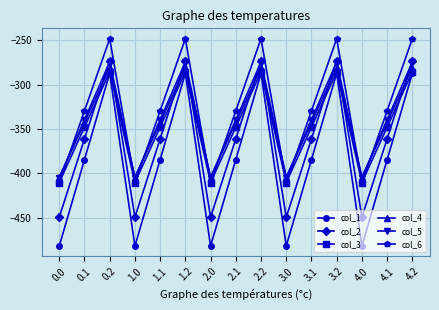

How many interior local valleys does the col_4 series have?

4